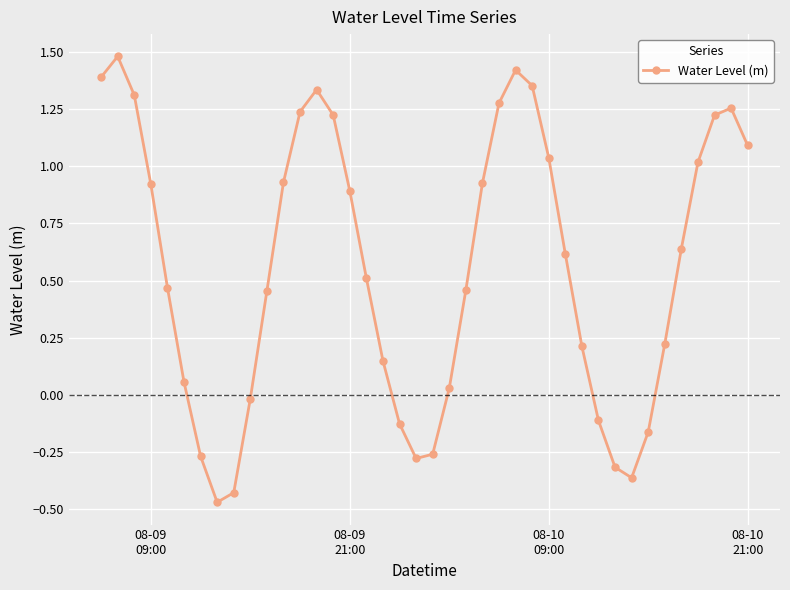

True or false: there are more than 0 points higher than both neighbors.

True